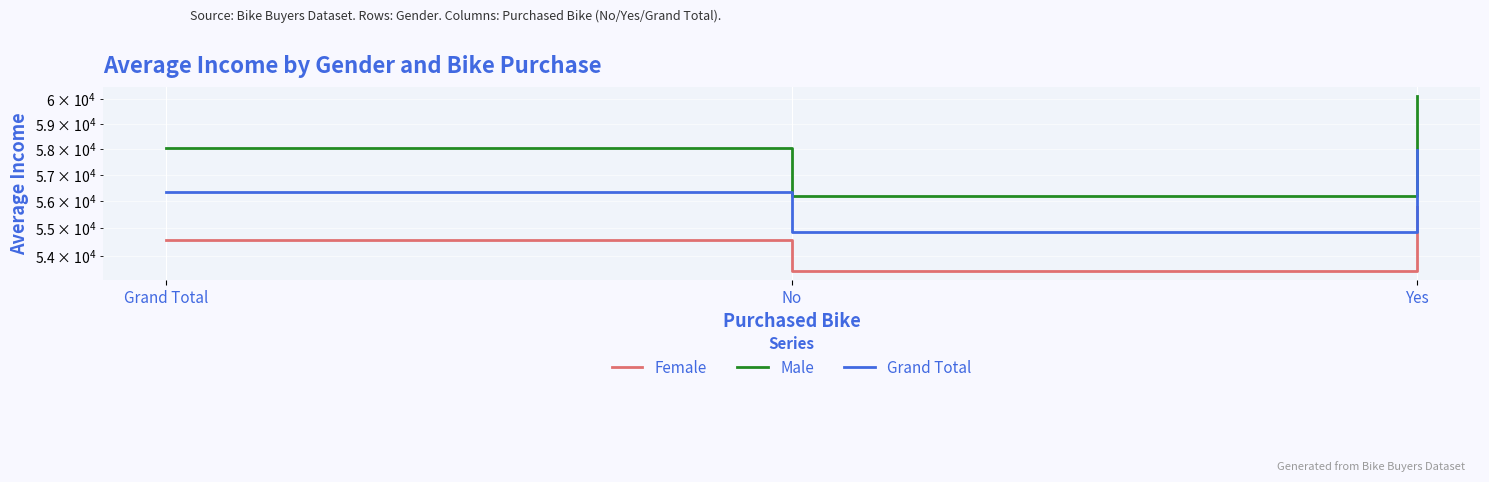

The Female series shows 95827.2 at Yes. True or false?

False